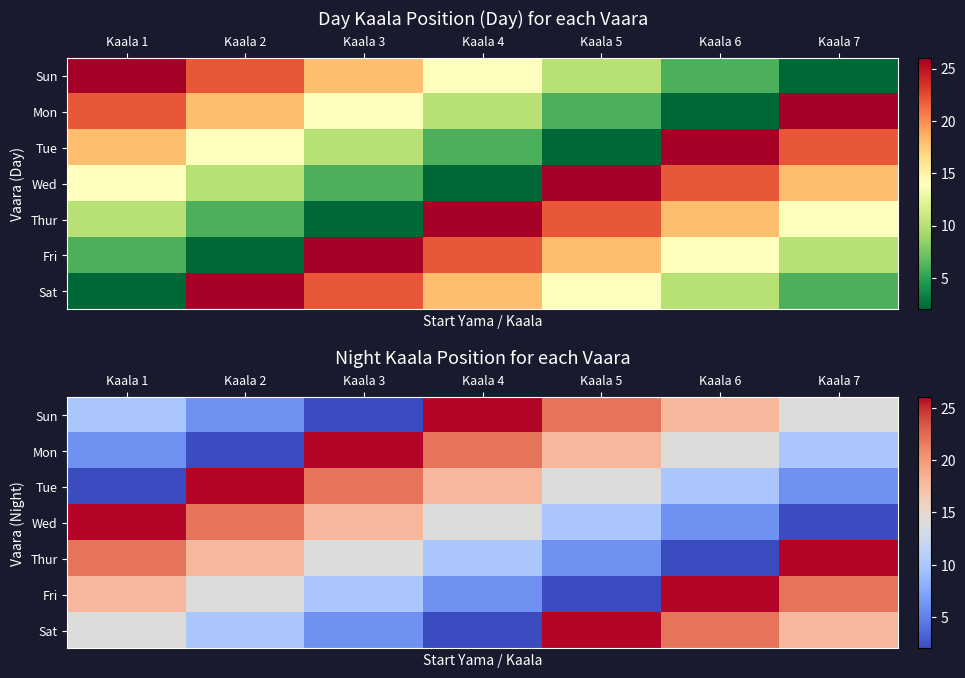

At which category is the sum across all series the highest?

Kaala 1